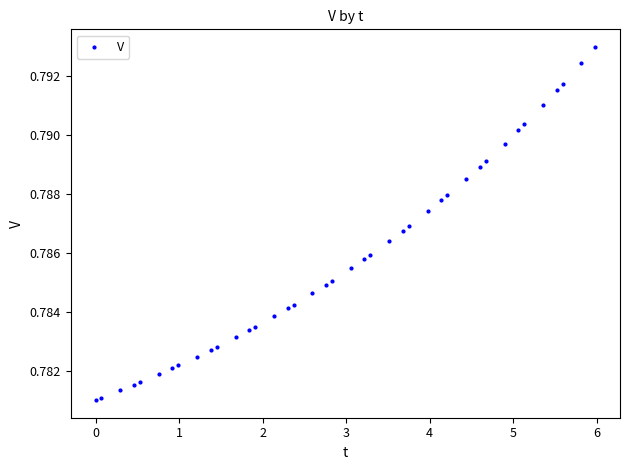

What is the range of X values (max minus min)?

6.0